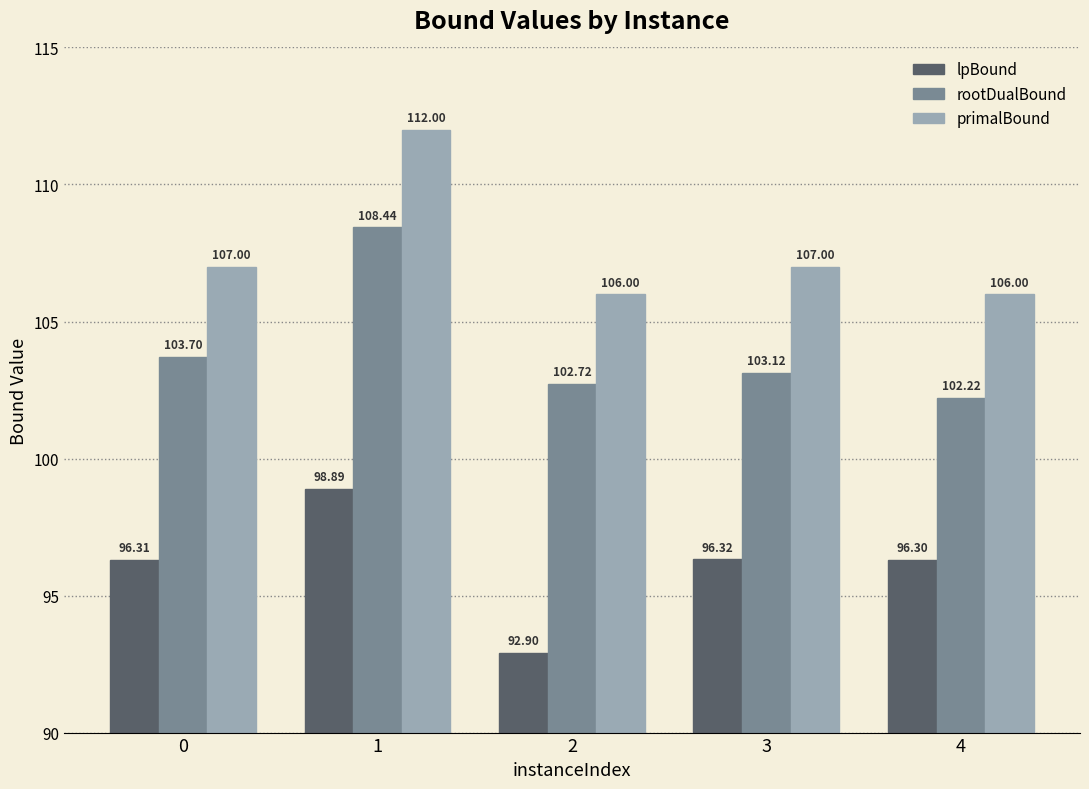

True or false: primalBound has a value of 112.0 at 1.

True